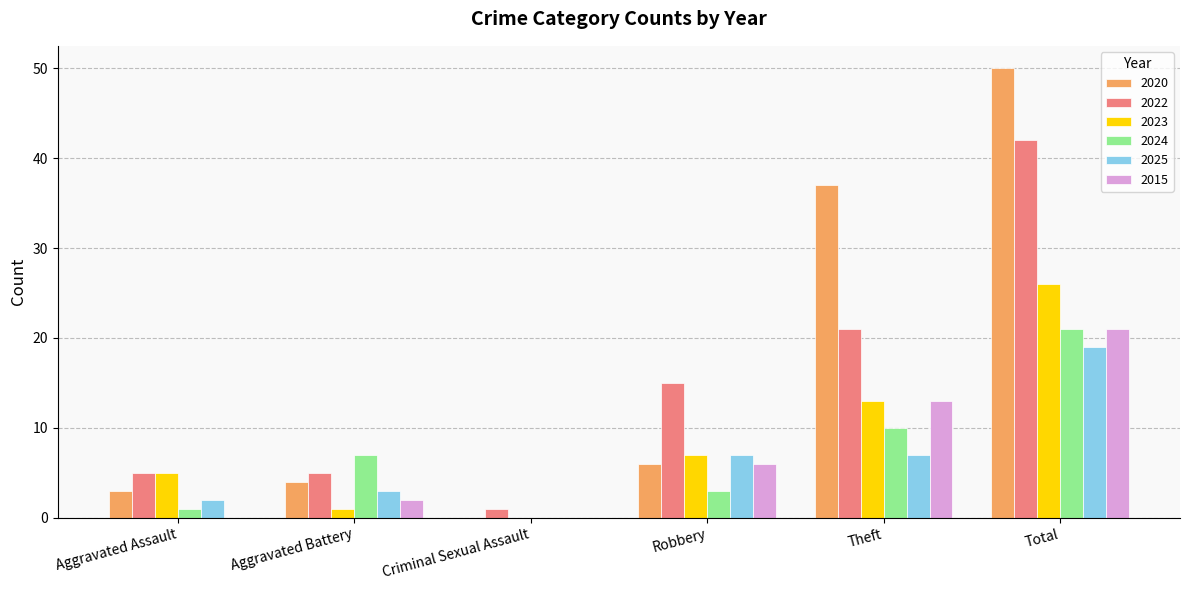

What is the sum of all 2024 values?

42